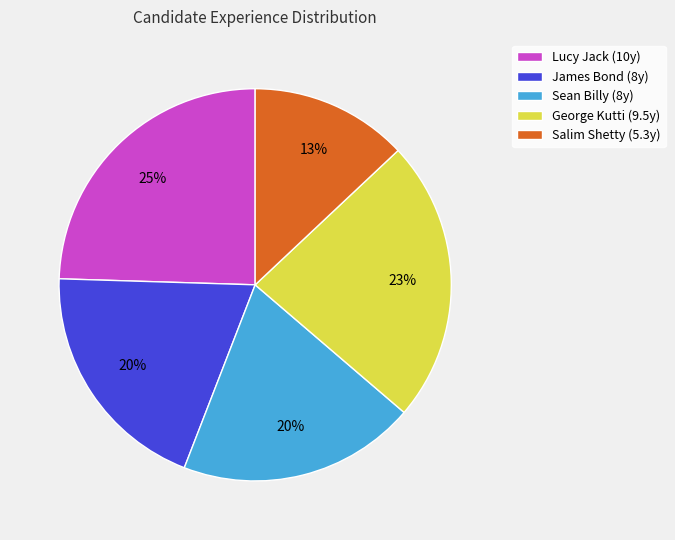

Between Sean Billy (8y) and Lucy Jack (10y), which is larger?

Lucy Jack (10y)